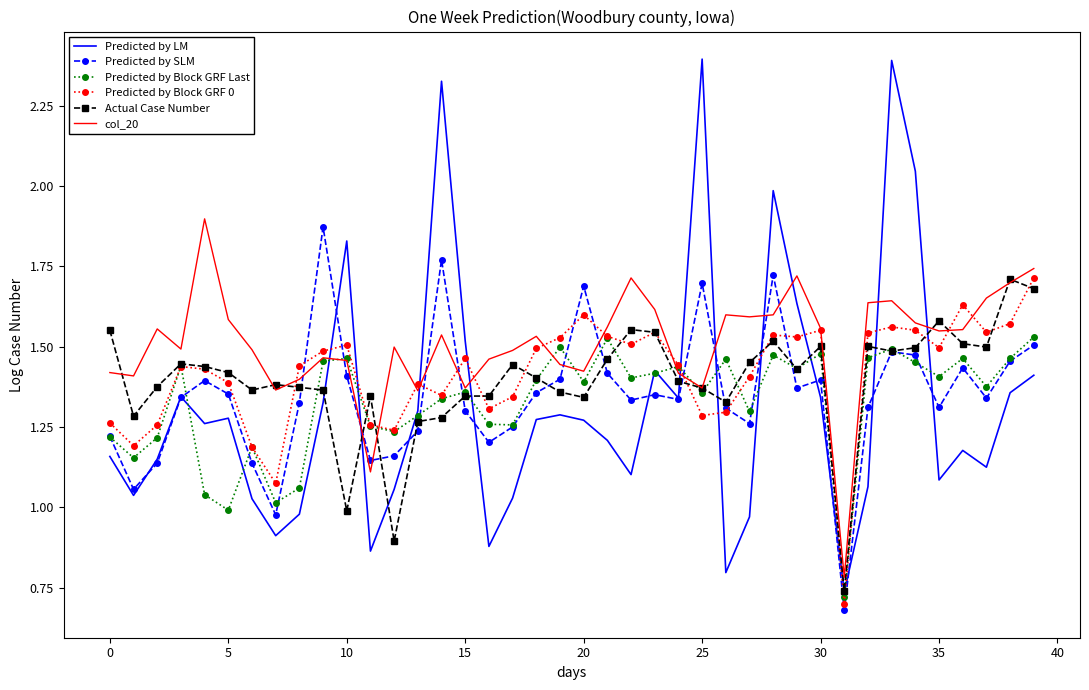

True or false: Predicted by LM and Predicted by Block GRF 0 intersect in this chart.

True